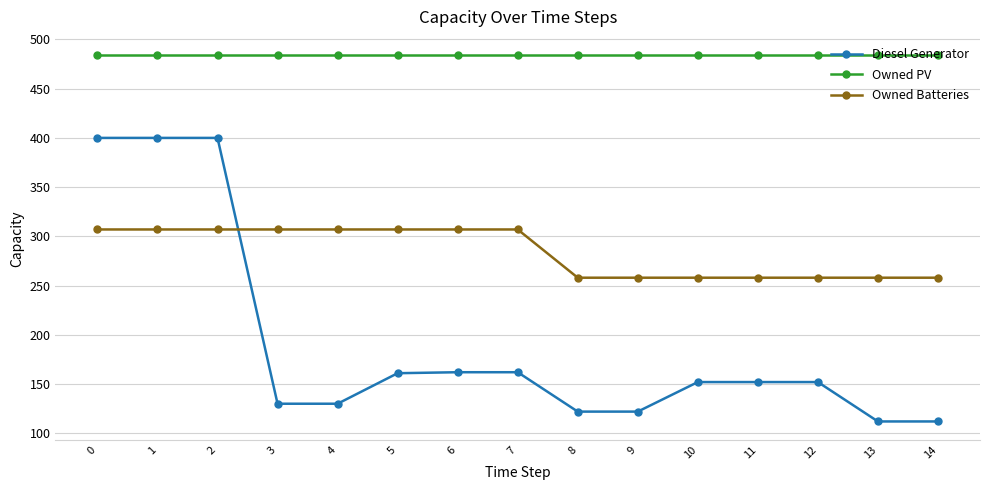

At how many categories does at least one series exceed 370?

15